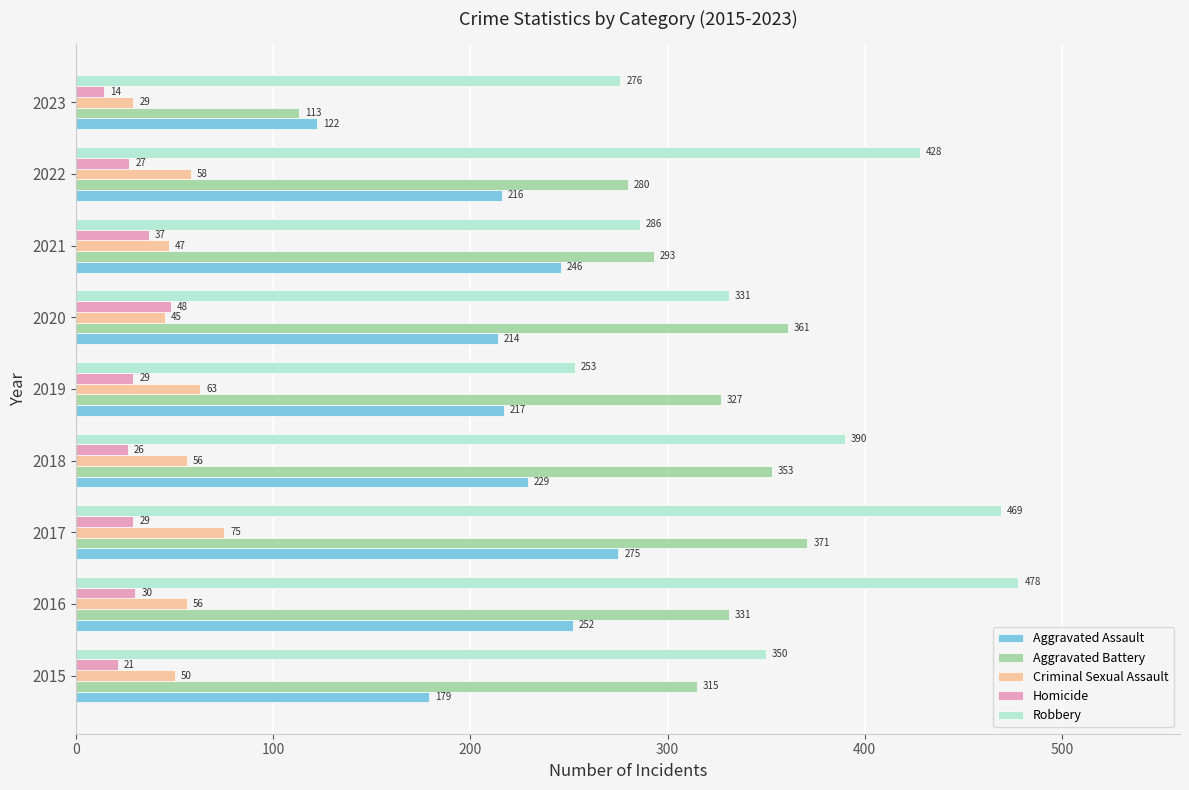

What is the difference between the highest and lowest values at 2018?

364